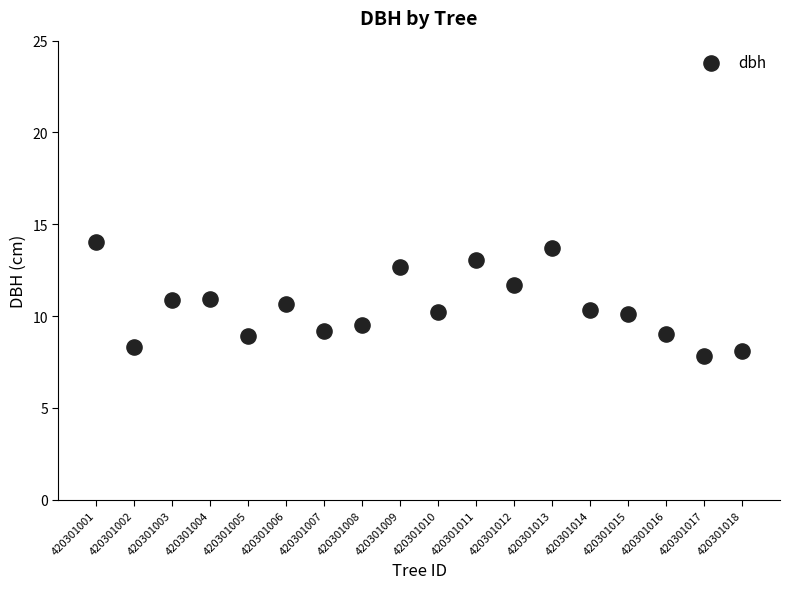

What is the range of X values (max minus min)?

17.0